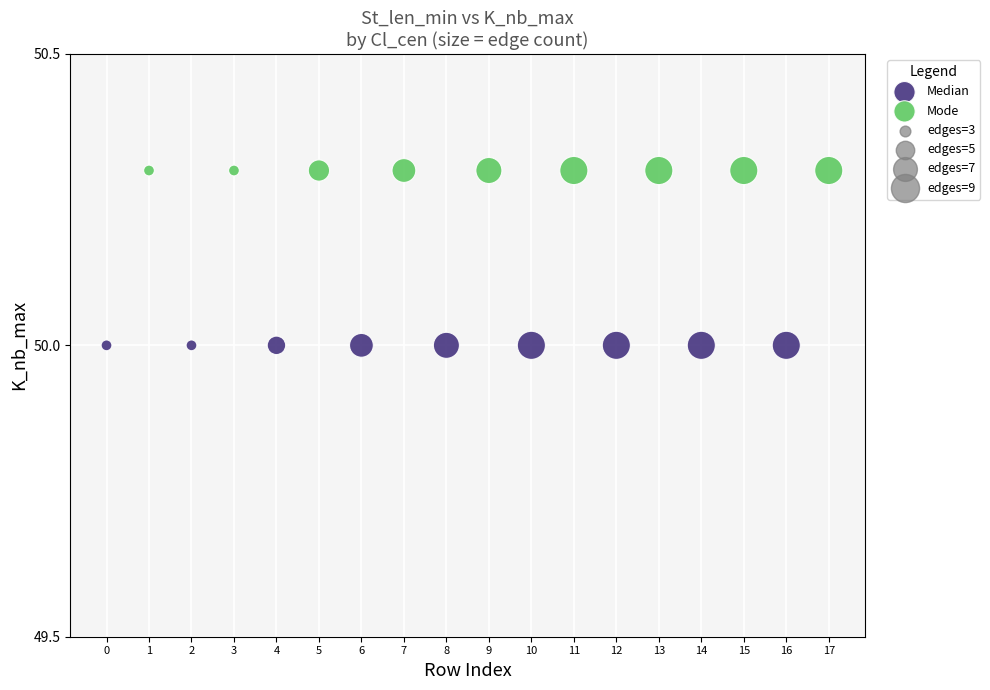

Which series contains the lowest Y value?

Median